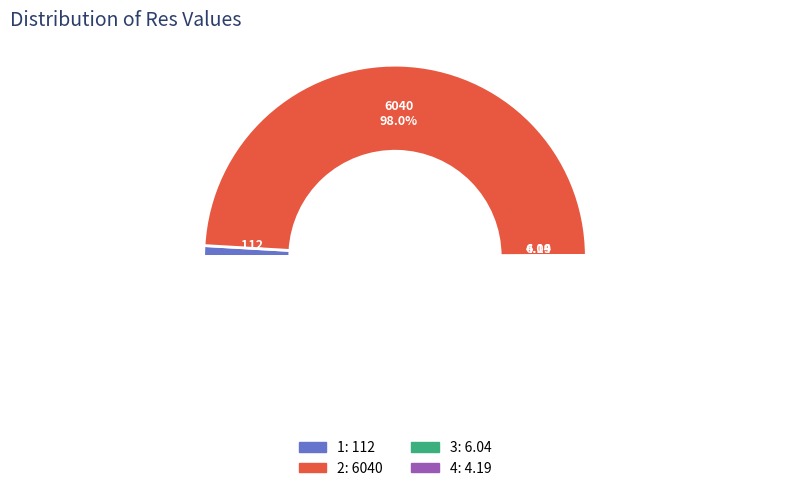

How many segments does this pie chart have?

4